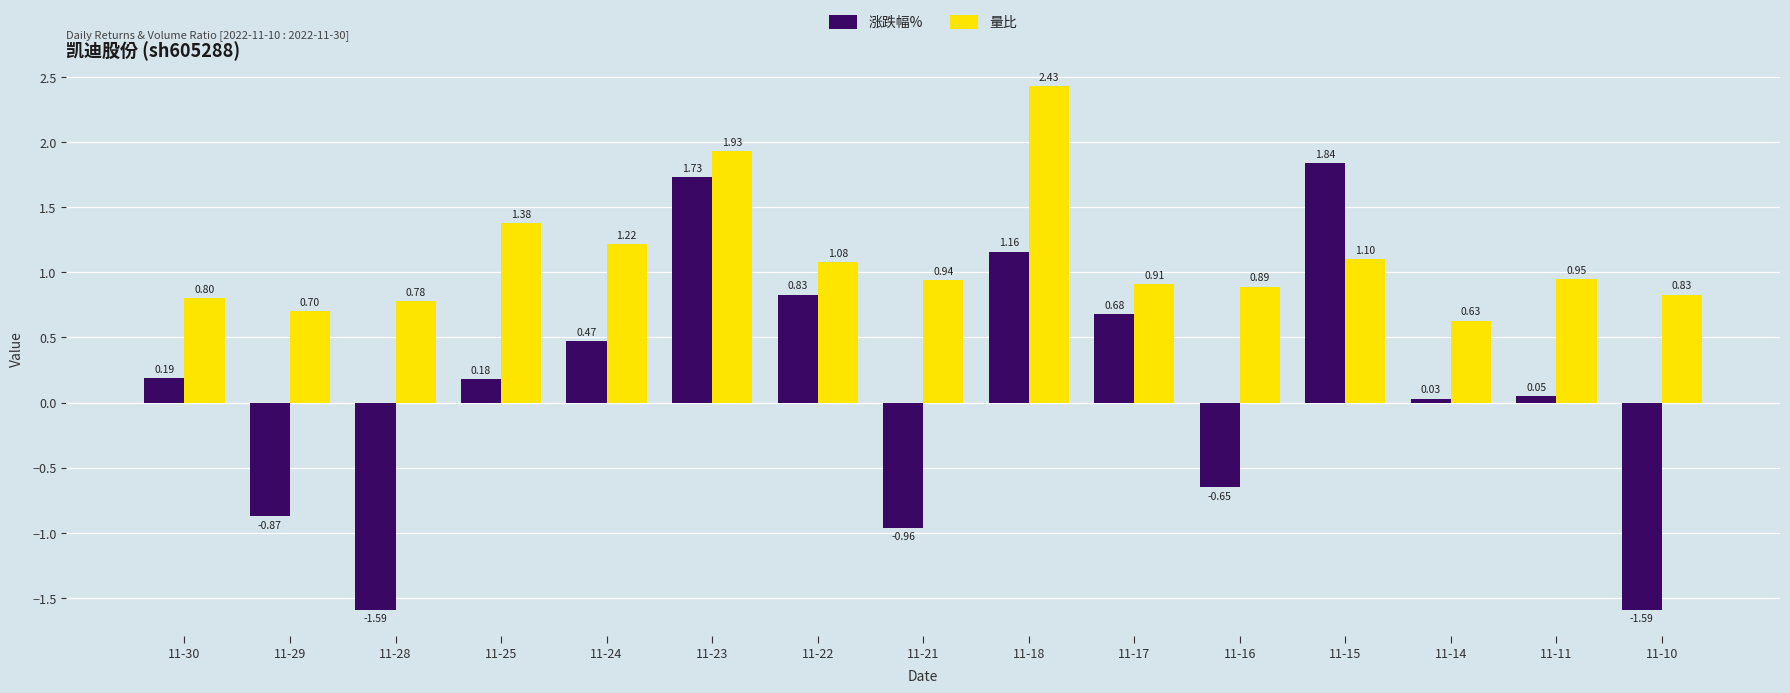

Are the bars grouped side by side (vs. stacked)?

Yes